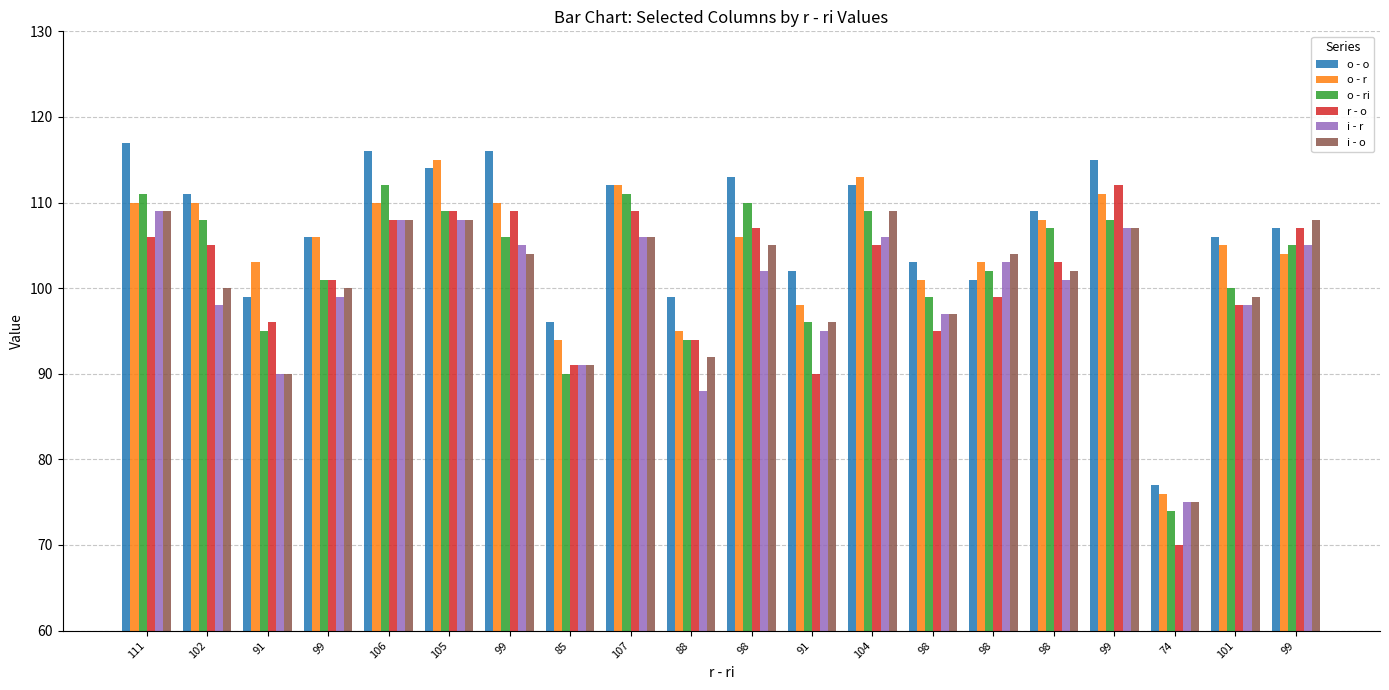

At how many categories does at least one series exceed 82?

19